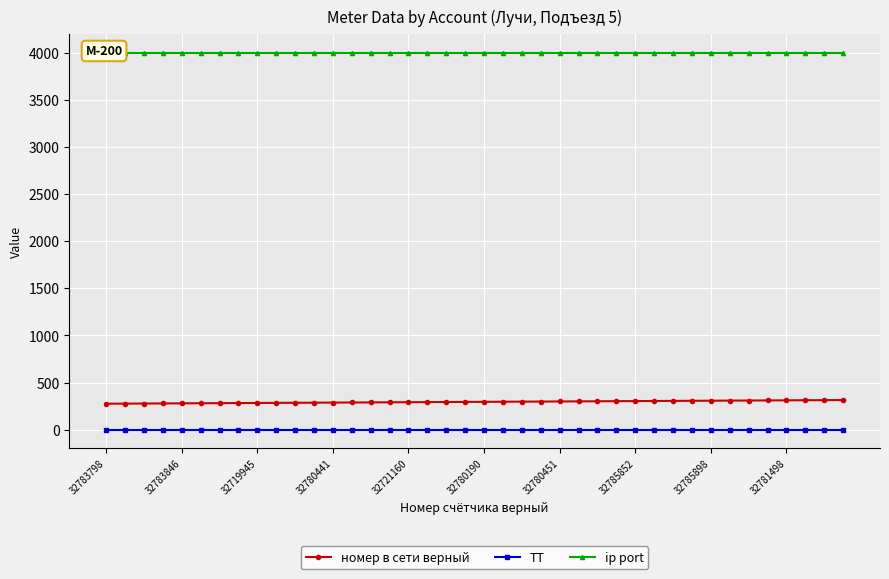

List the labels in order of ip port value, largest first.

32783798, 32783846, 32719945, 32780441, 32721160, 32780190, 32780451, 32785852, 32785898, 32781498, 10, 11, 12, 13, 14, 15, 16, 17, 18, 19, 20, 21, 22, 23, 24, 25, 26, 27, 28, 29, 30, 31, 32, 33, 34, 35, 36, 37, 38, 39